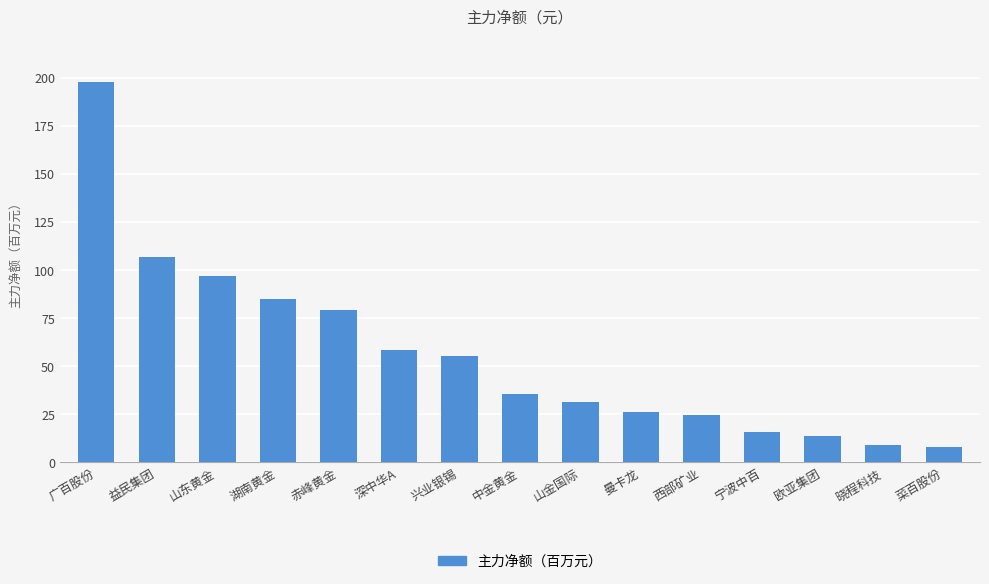

Are the bars horizontal?

No